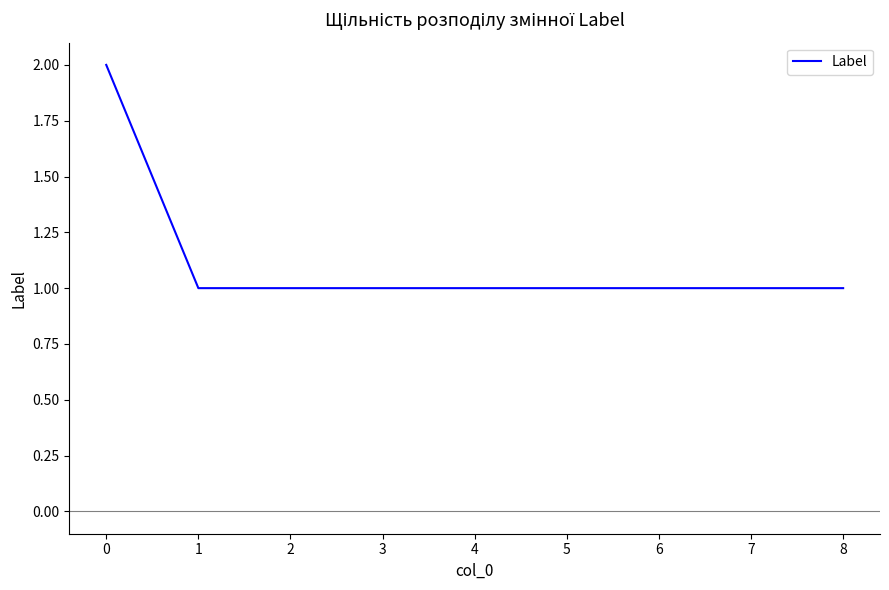

Which category has the highest value across all series?

0